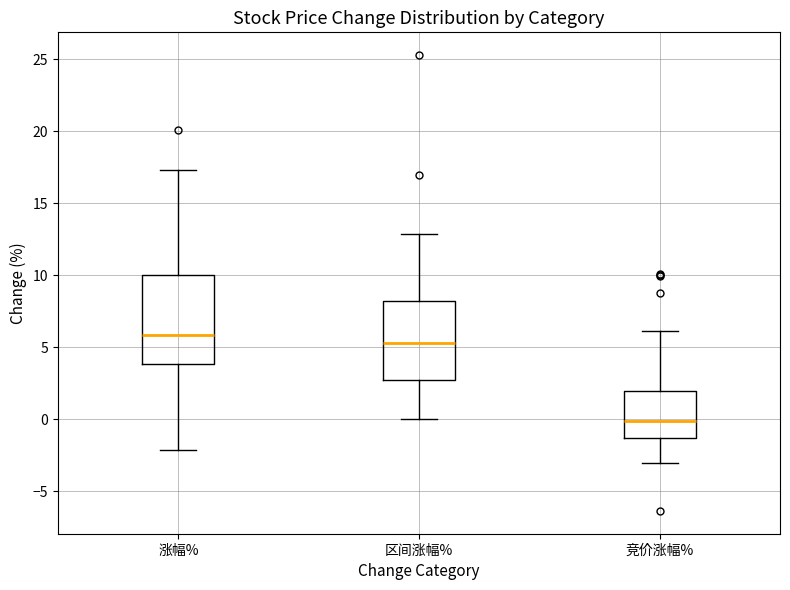

Where does the median line of the box for 区间涨幅% sit on the y-axis? The values are not printed on the chart, so give them approximately, as read against the axis.

5.5